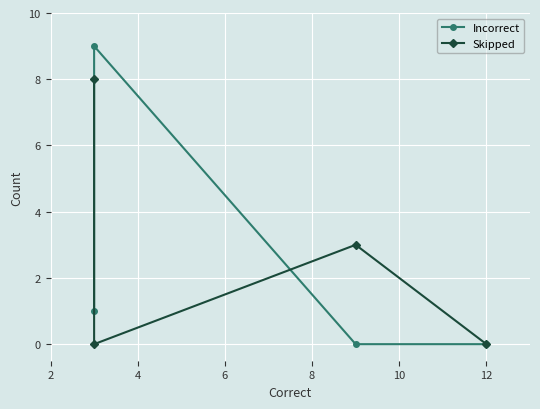

Is it true that Incorrect equals 6 at 4?

False